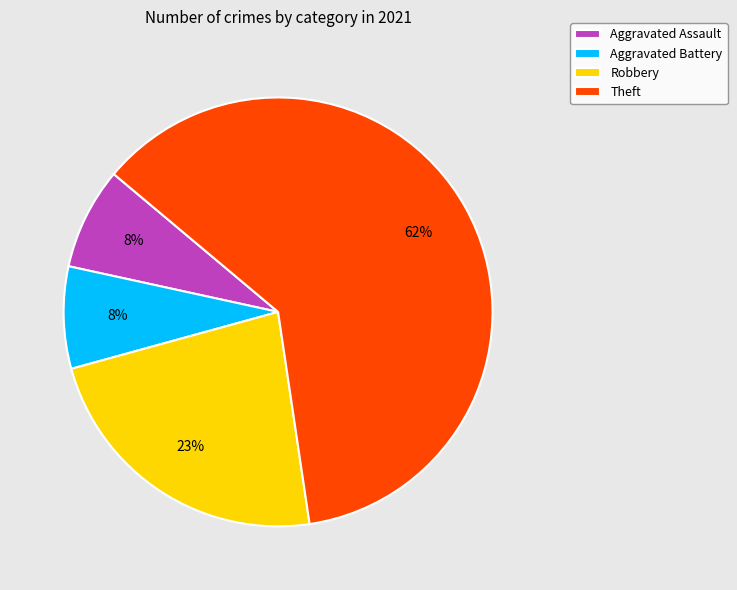

Approximately how many times larger is the value at Aggravated Battery compared to Aggravated Assault?

1.0